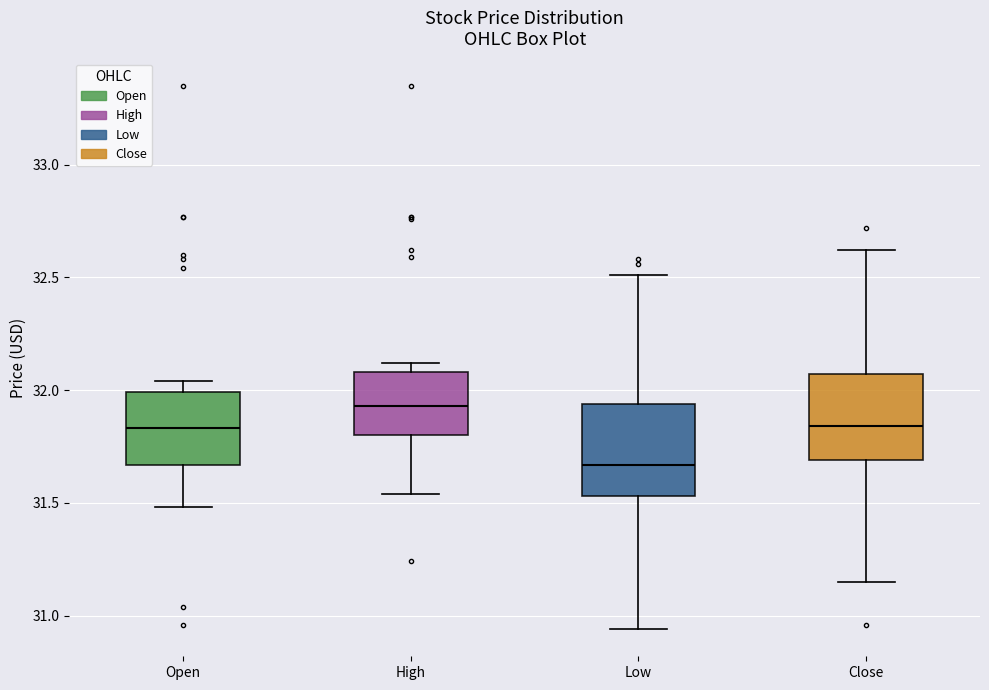

Reading left to right, transcribe this box plot: for each box, give where its median line is, the range the box spans, and where its two whiskers end, as read against the y-axis. The values are not printed on the chart, so give them approximately, as read against the axis.

Open: median 31.85, box 31.65 to 32.00, whiskers 31.50 to 32.05
High: median 31.95, box 31.80 to 32.10, whiskers 31.55 to 32.10 (just above the box's upper edge)
Low: median 31.65, box 31.55 to 31.95, whiskers 30.95 to 32.50
Close: median 31.85, box 31.70 to 32.05, whiskers 31.15 to 32.60